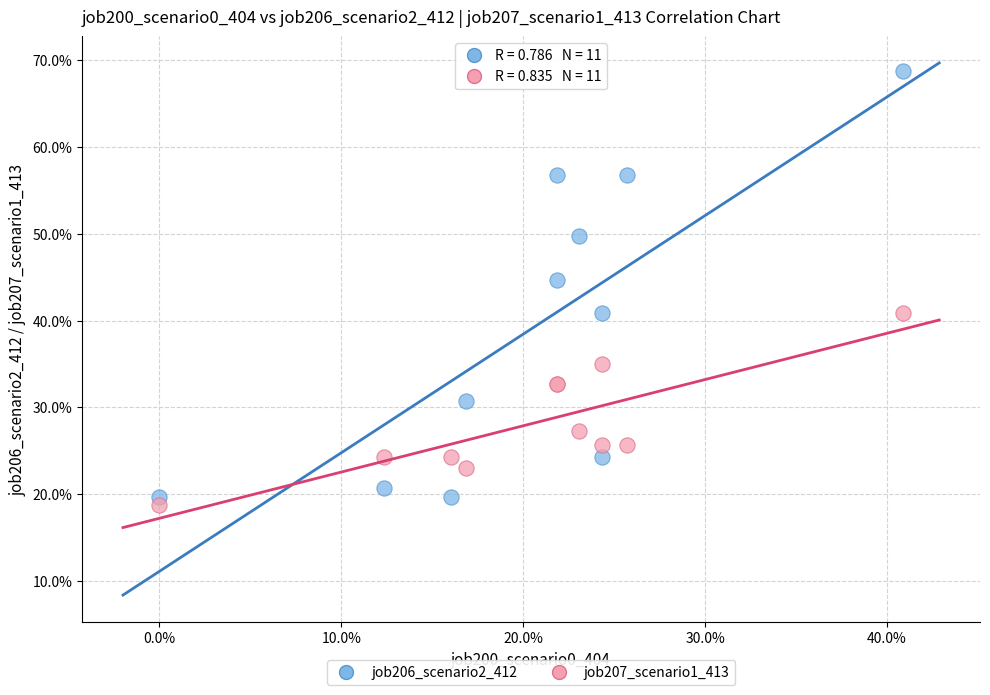

Which series has the widest spread of Y values?

job206_scenario2_412